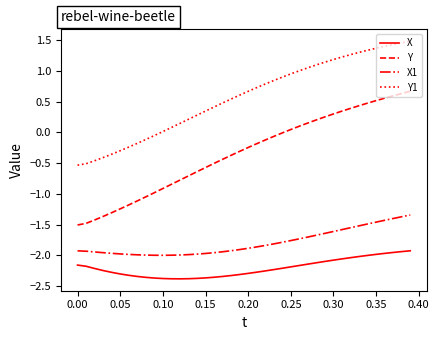

What is the difference between the maximum and minimum values in the X1 series?

0.7